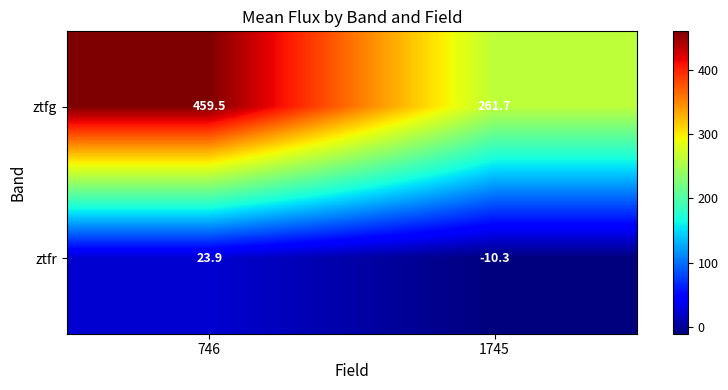

Which series changed the most between 746 and 1745?

ztfg